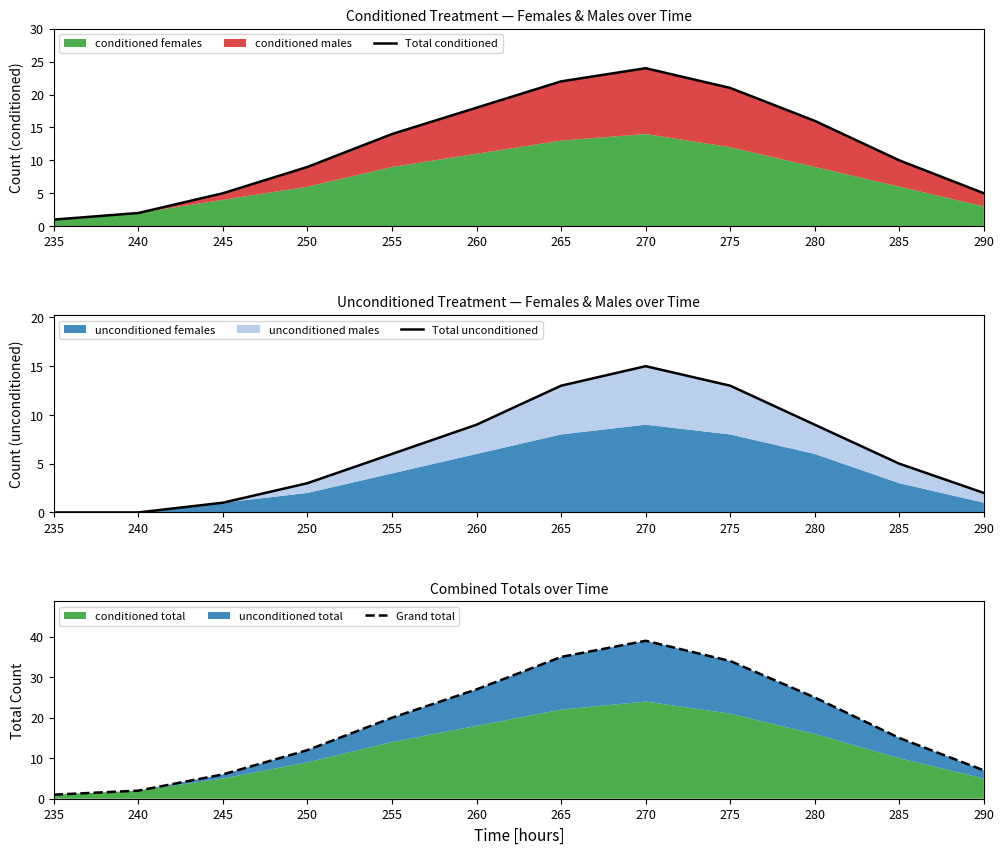

How many data points in Total unconditioned are above 6?

5